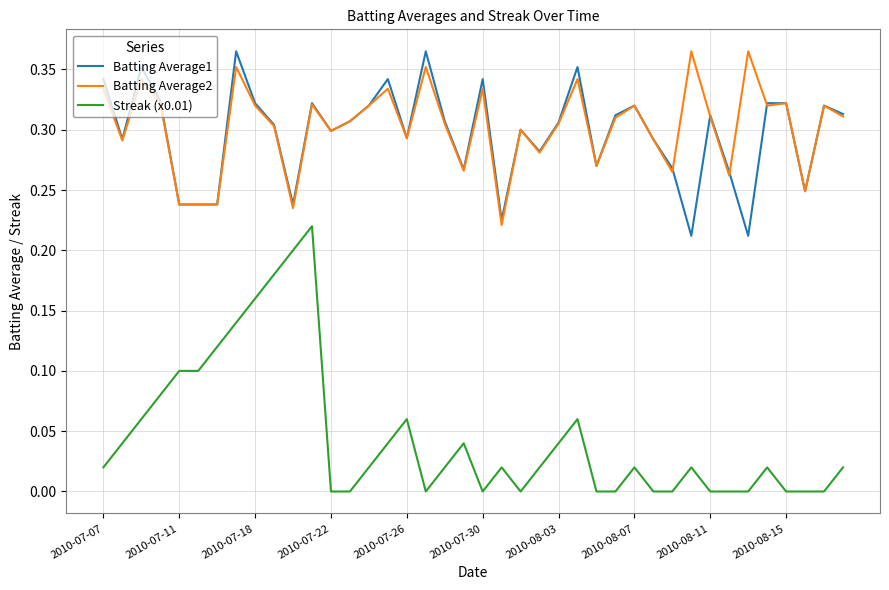

Which series has the widest spread of values?

Streak (x0.01)